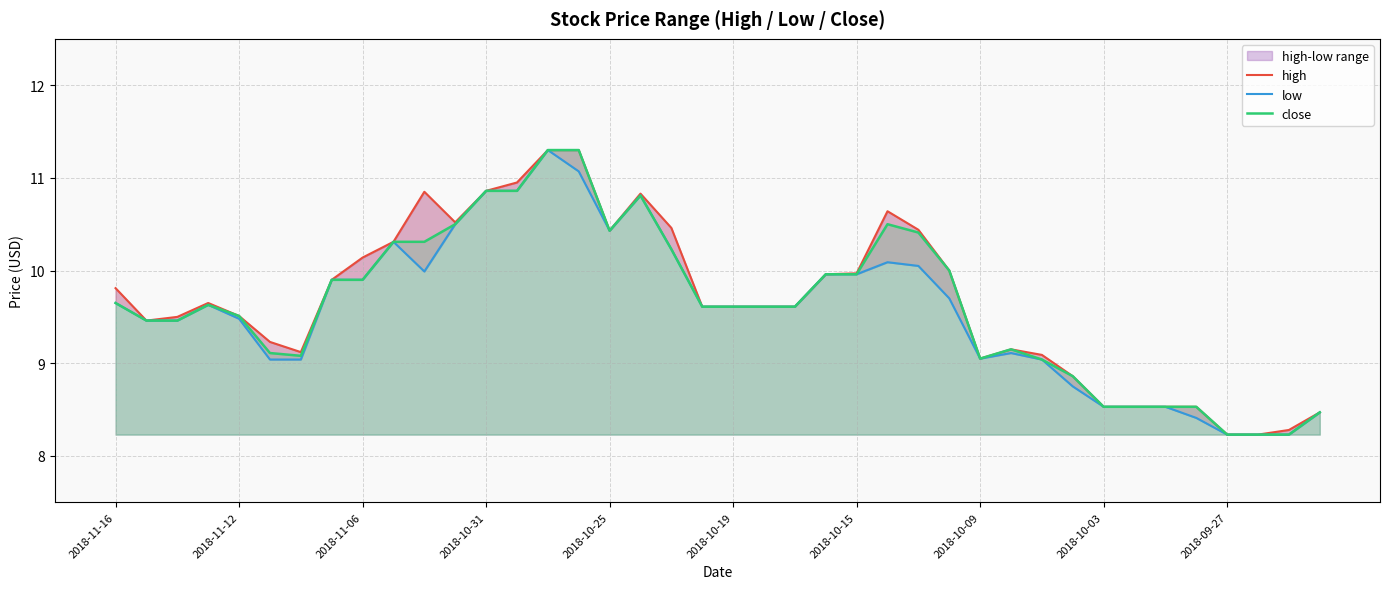

Rank the series by their average value, from highest to lowest.

high, close, low